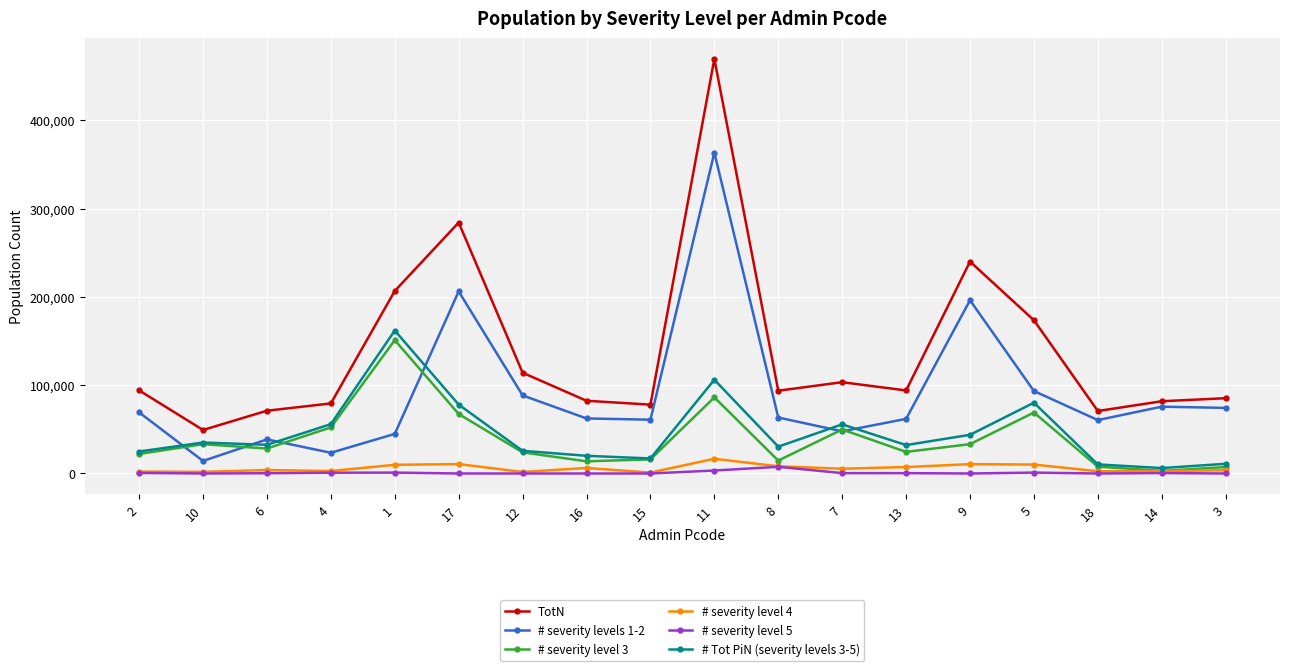

How many categories are shown in the chart?

18